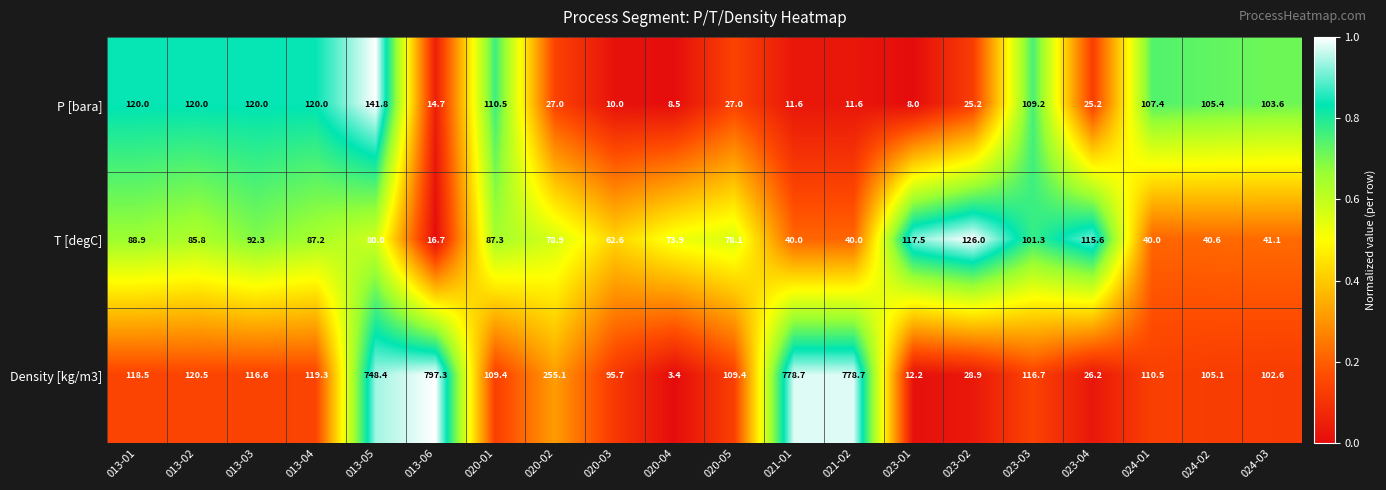

What is the difference between the maximum and second lowest values in the T [degC] series?

86.0